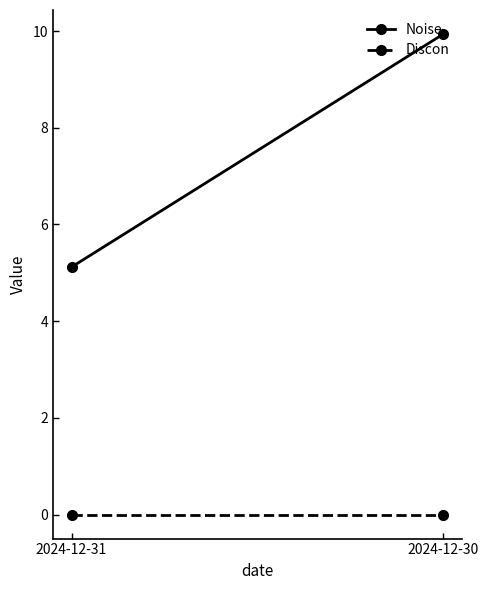

What are all the series names shown in the legend?

Noise, Discon